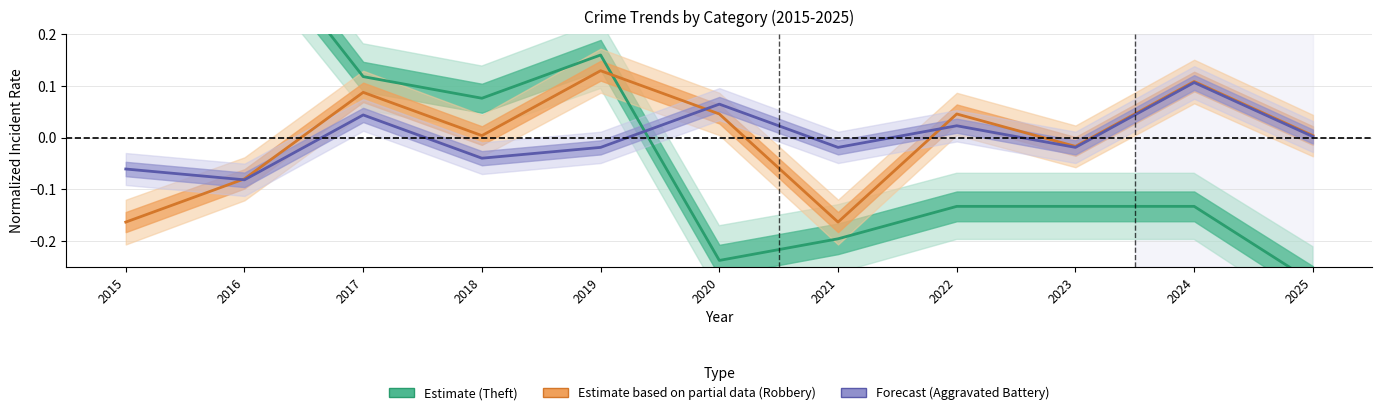

Between 2016 and 2021, which series saw the biggest shift?

Theft (Estimate)